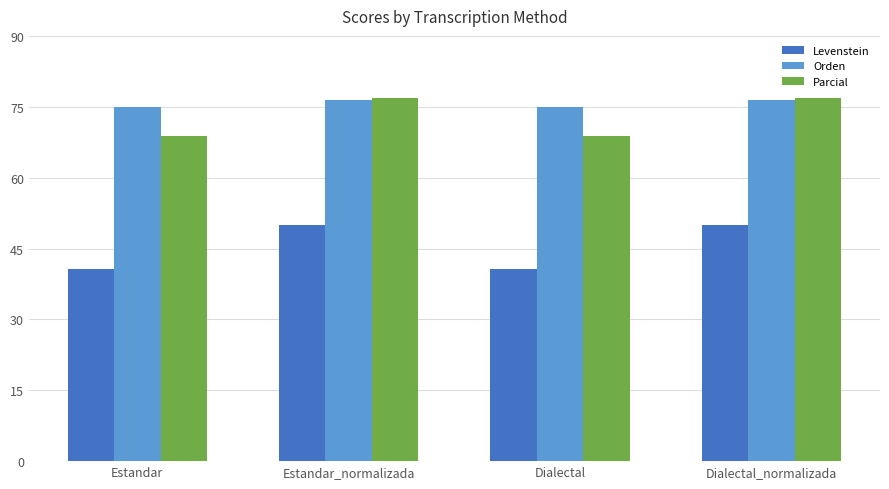

Which series has the largest total across all categories?

Orden